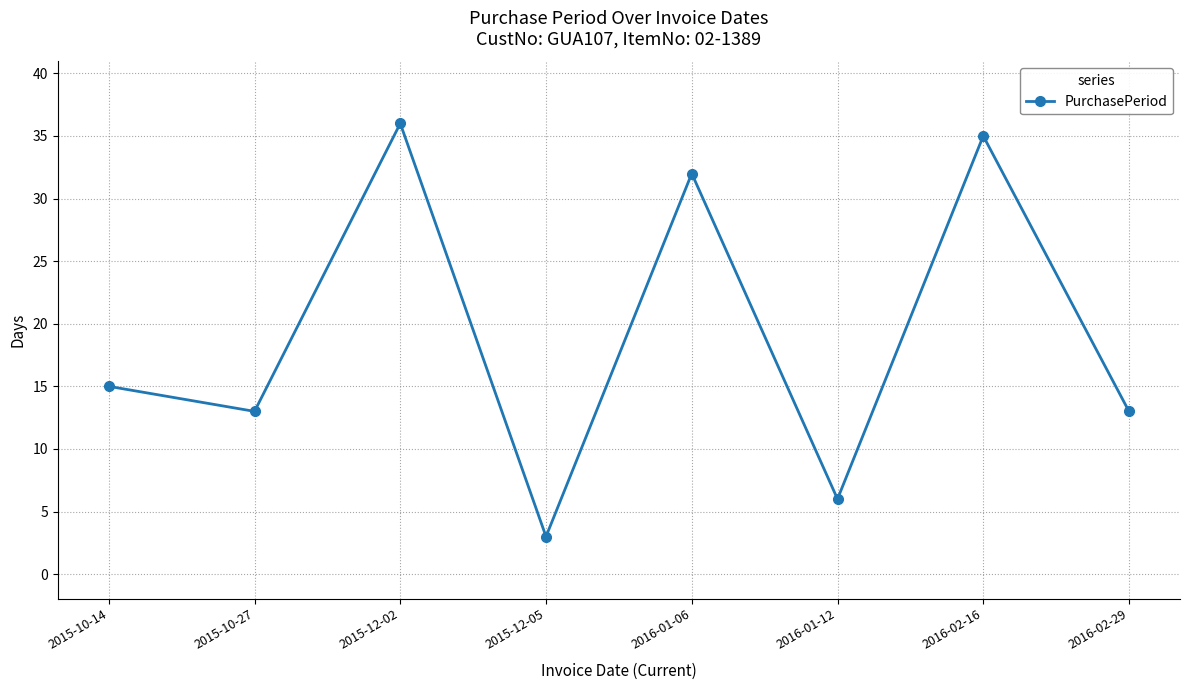

How many interior local valleys (lower than both neighbors) does the data have?

3